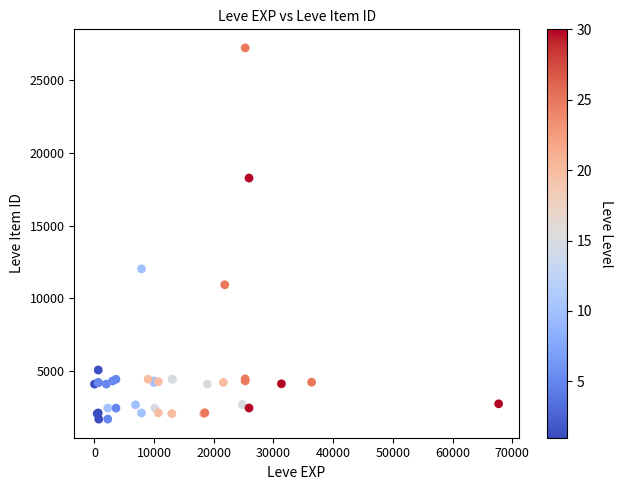

What Y value in the scatter plot is closest to 14448?

12018